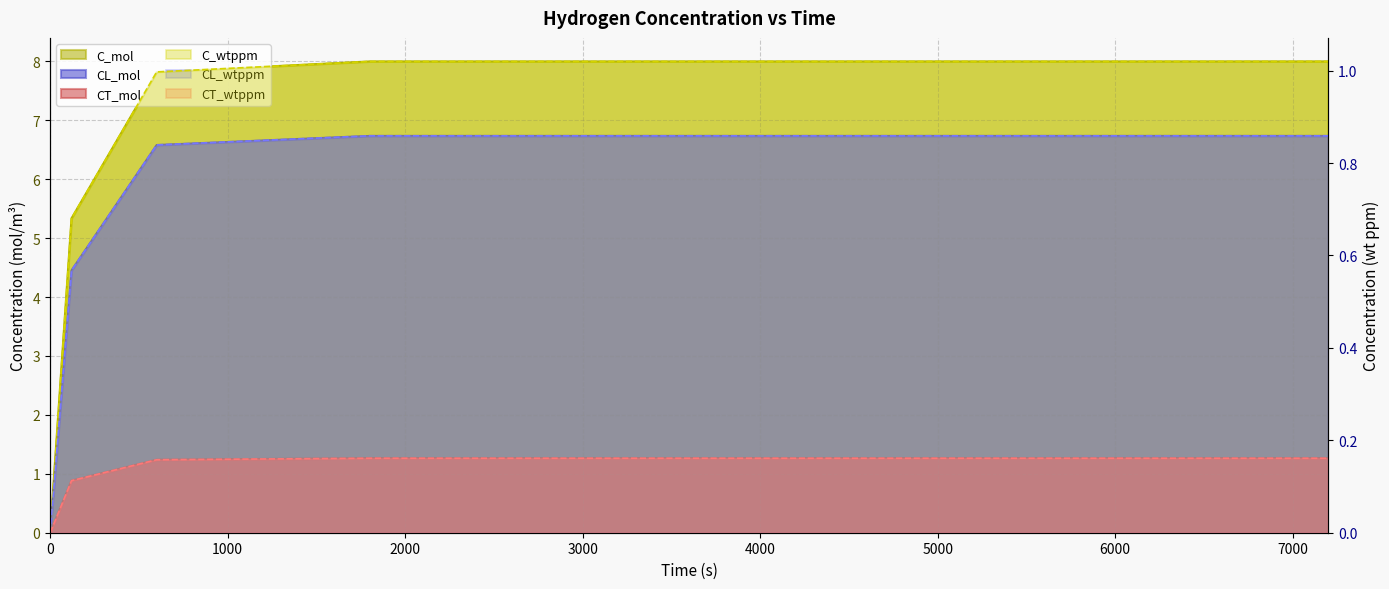

Reading left to right, what are all the values shown in this chart?

C_mol: 0=0.0	120=5.3	600=7.8	1800=8.0	7200=8.0
CL_mol: 0=0.0	120=4.5	600=6.6	1800=6.7	7200=6.7
CT_mol: 0=0.0	120=0.9	600=1.2	1800=1.3	7200=1.3
C_wtppm: 0=0.0	120=0.7	600=1.0	1800=1.0	7200=1.0
CL_wtppm: 0=0.0	120=0.6	600=0.8	1800=0.9	7200=0.9
CT_wtppm: 0=0.0	120=0.1	600=0.2	1800=0.2	7200=0.2